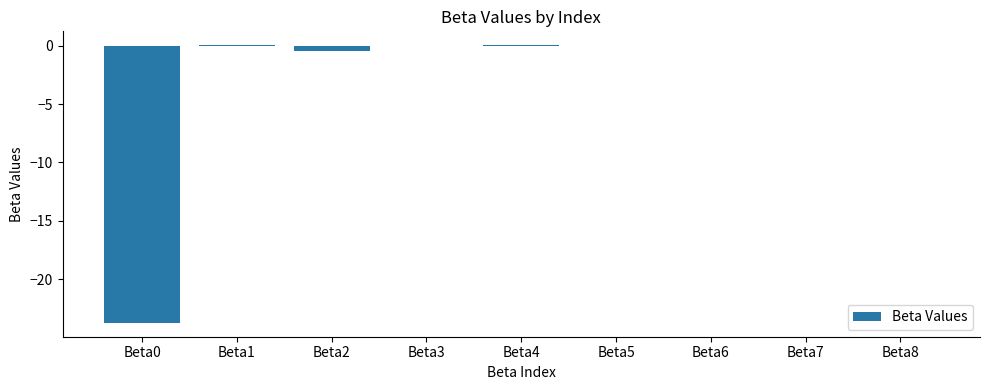

What is the sum of all values?

-24.2